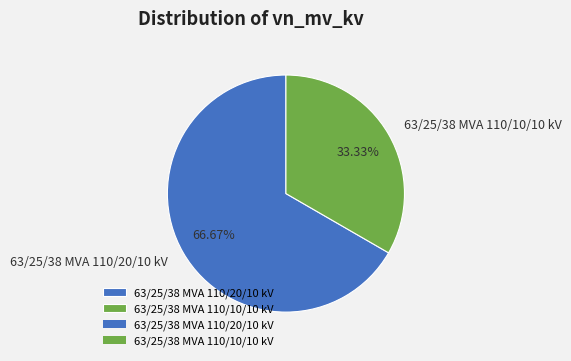

What portion of the pie excludes 63/25/38 MVA 110/10/10 kV?

66.7%